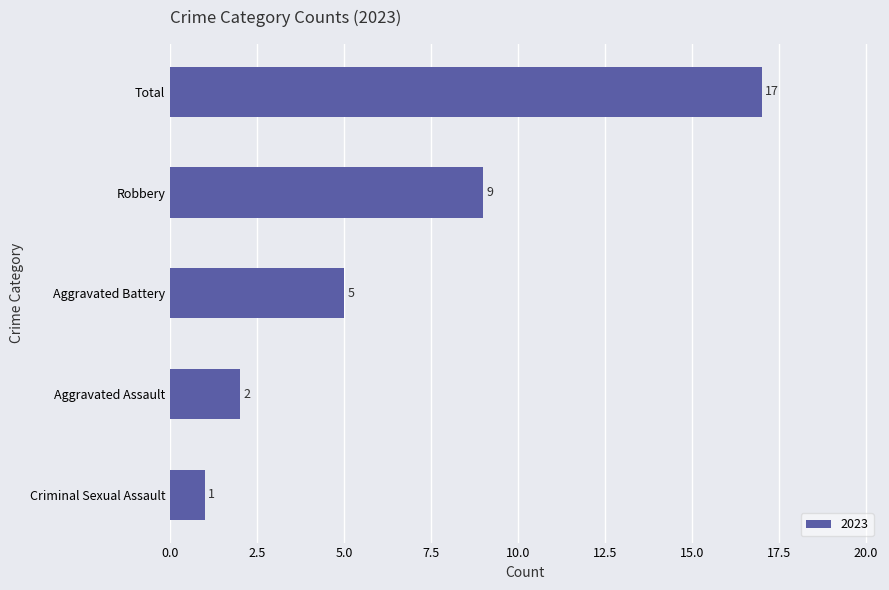

The chart shows a value of 27 at Total. True or false?

False